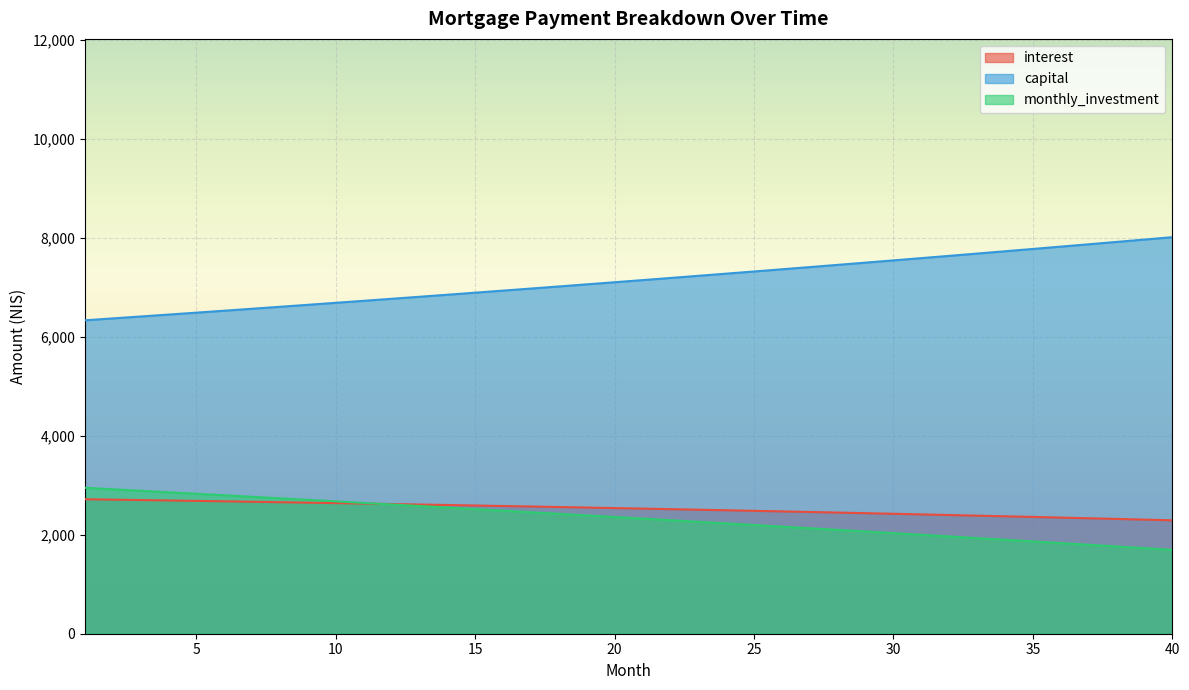

Which category has the highest value across all series?

40